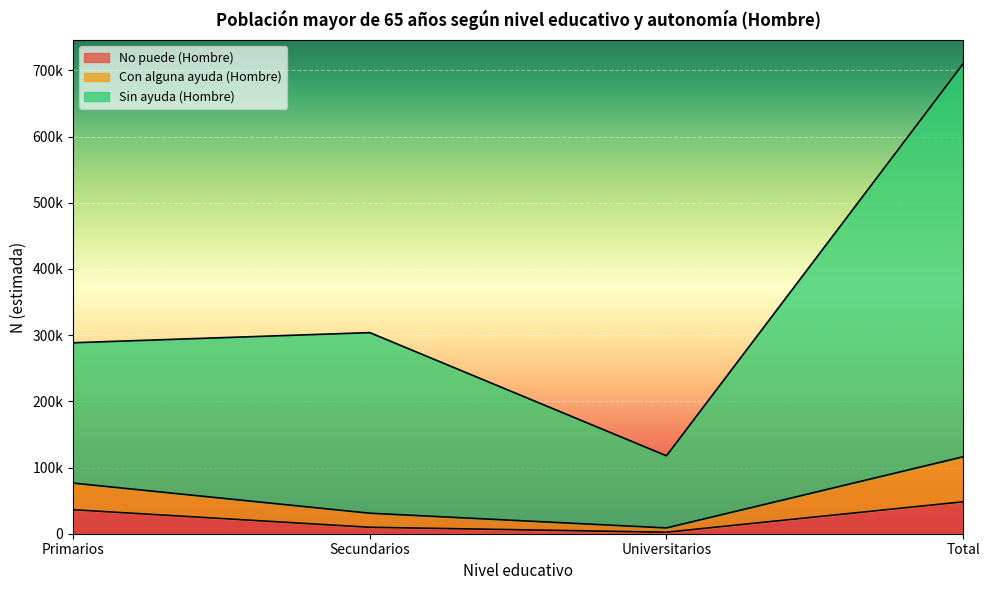

How many interior local valleys does the No puede (Hombre) series have?

1